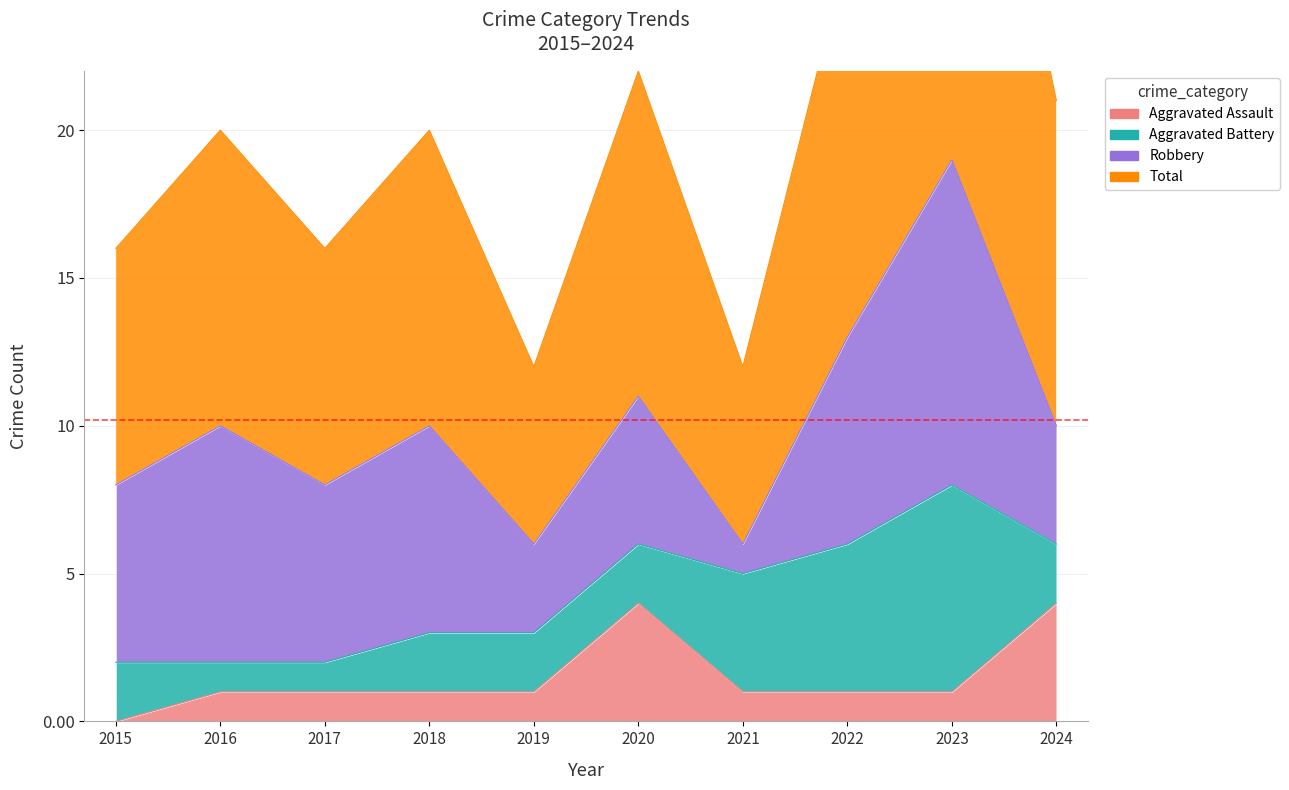

Does the chart have visible grid lines?

Yes